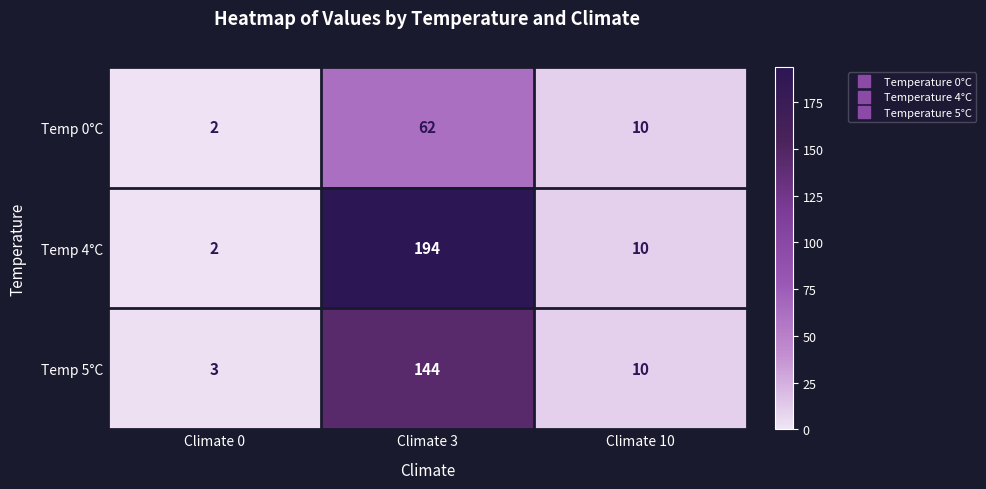

Where is Temp 5°C nearest to the value 73?

Climate 10